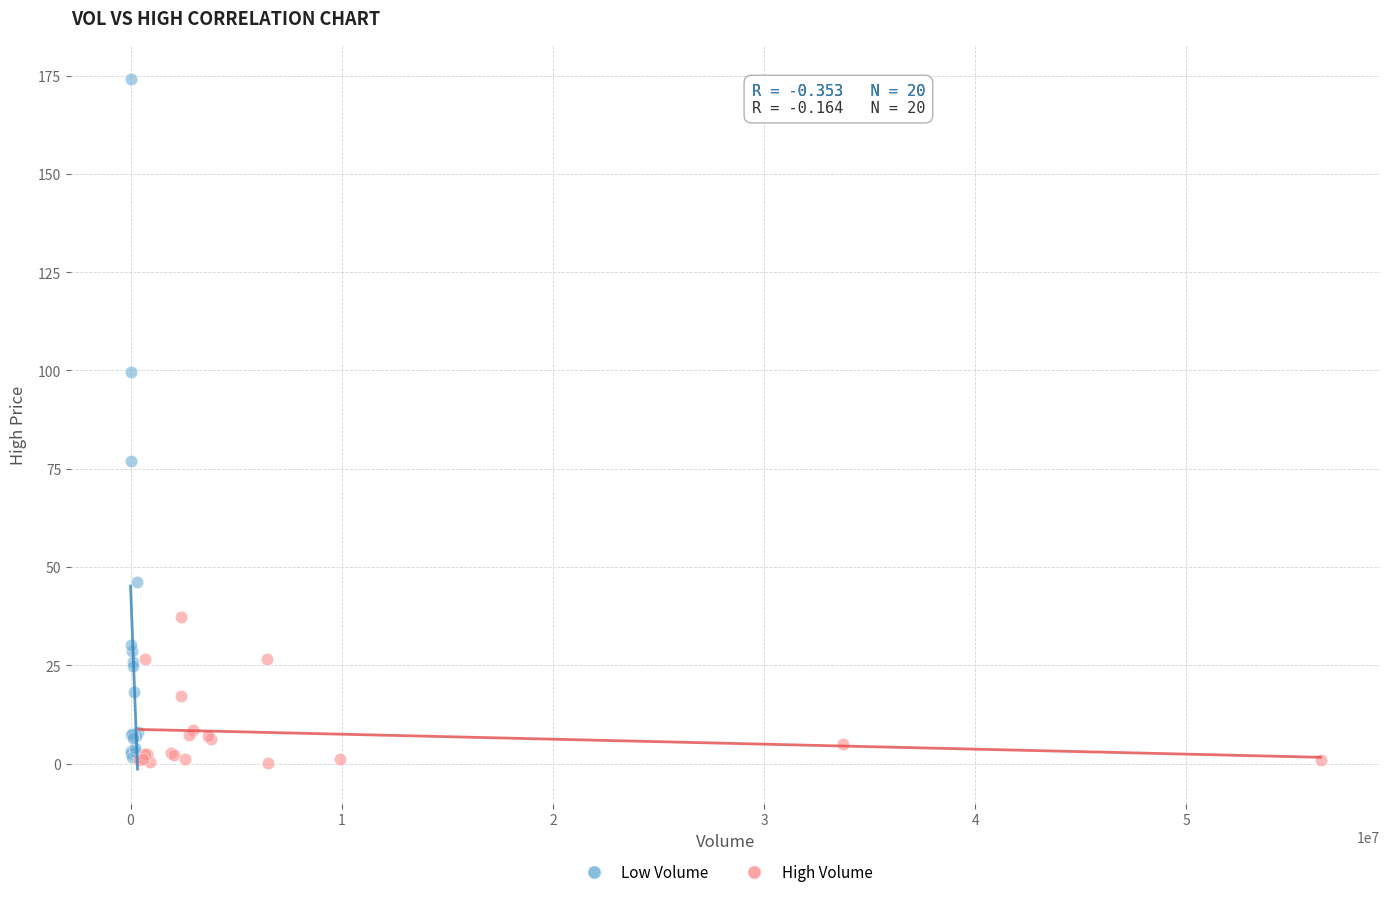

What are all the series names shown in the legend?

Low Volume, High Volume